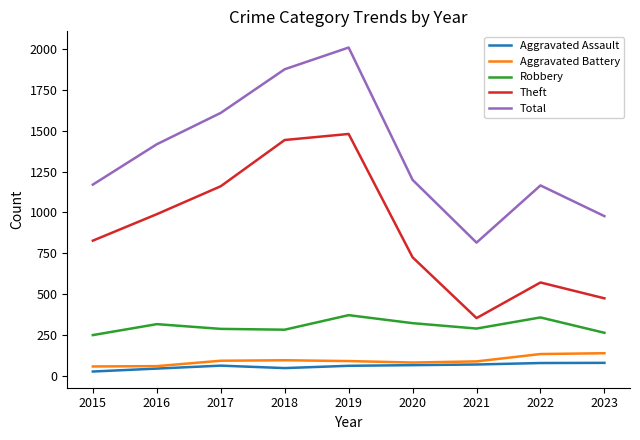

The Aggravated Battery series shows 88 at 2021. True or false?

True